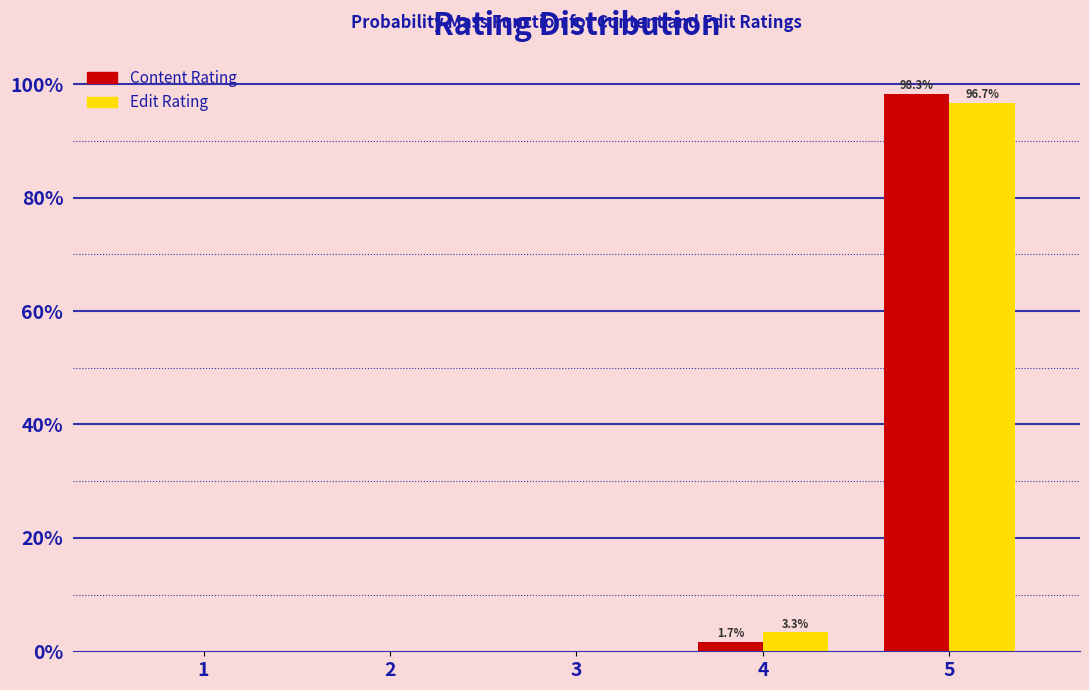

Reading left to right, what are all the values shown in this chart?

Content Rating: 1=0.0	2=0.0	3=0.0	4=1.7	5=98.3
Edit Rating: 1=0.0	2=0.0	3=0.0	4=3.3	5=96.7